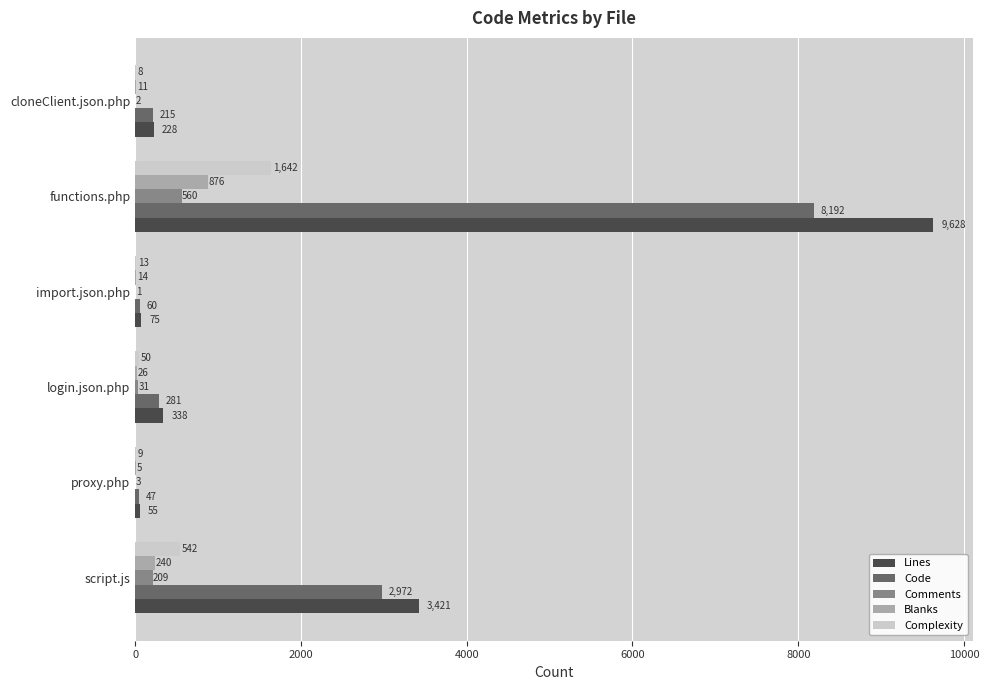

Which series changed the most between login.json.php and cloneClient.json.php?

Lines